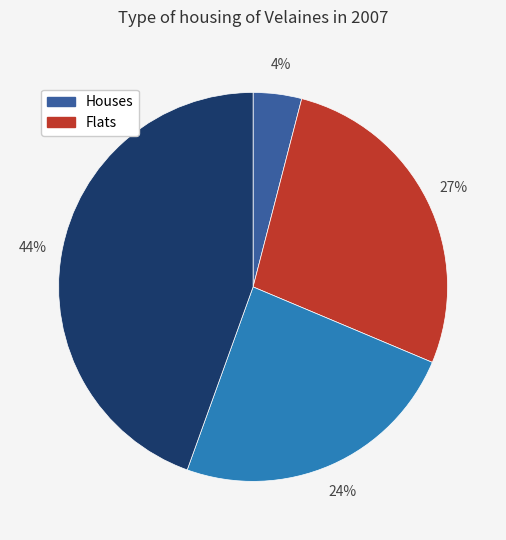

Is there a majority slice in this chart?

No